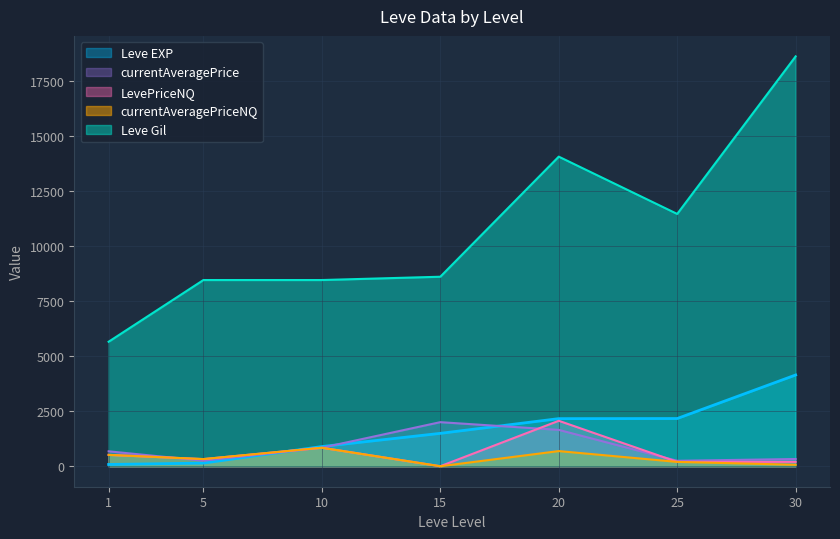

In currentAveragePriceNQ, how many points are higher than both neighbors (excluding endpoints)?

2